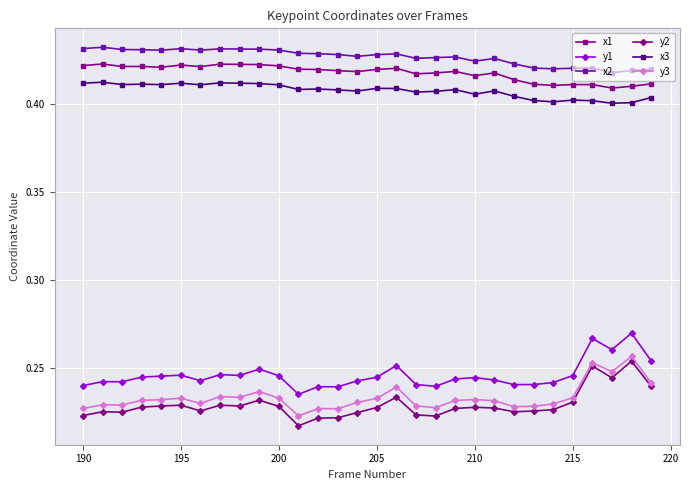

True or false: y3 has more than 2 interior local peaks.

True